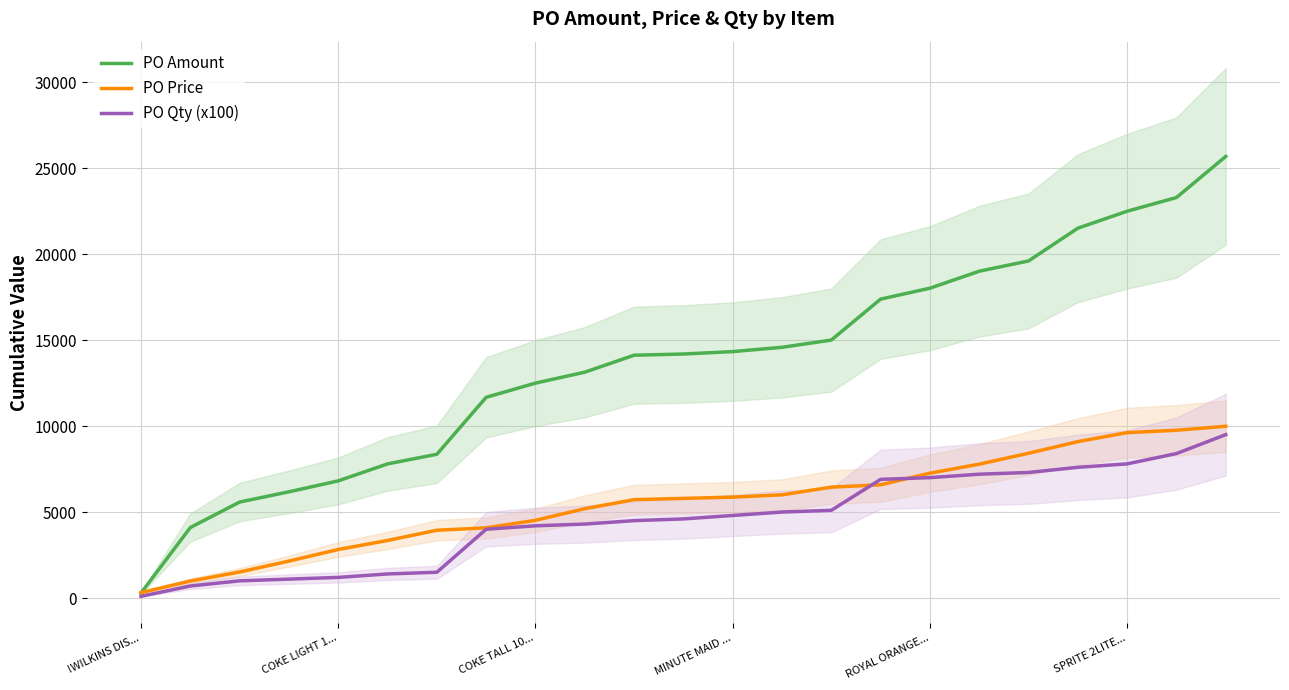

Which category has the lowest value in the PO Price series?

!WILKINS DIS...